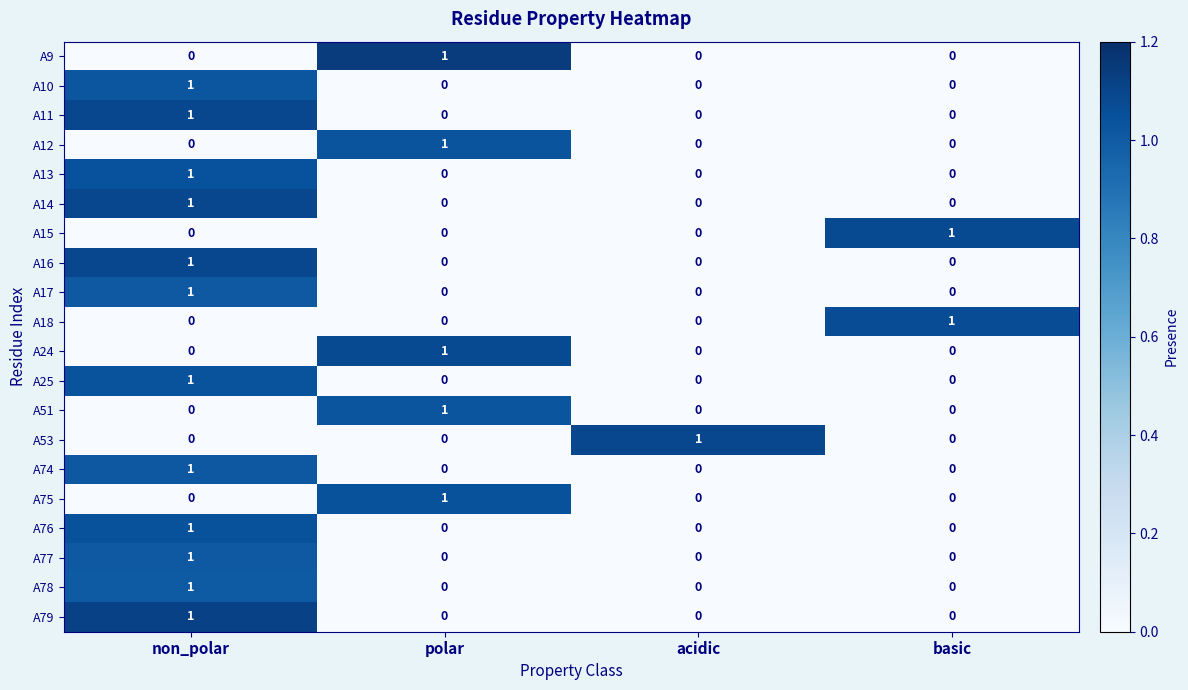

Is the value of A77 at polar greater than the value of A75 at polar?

No